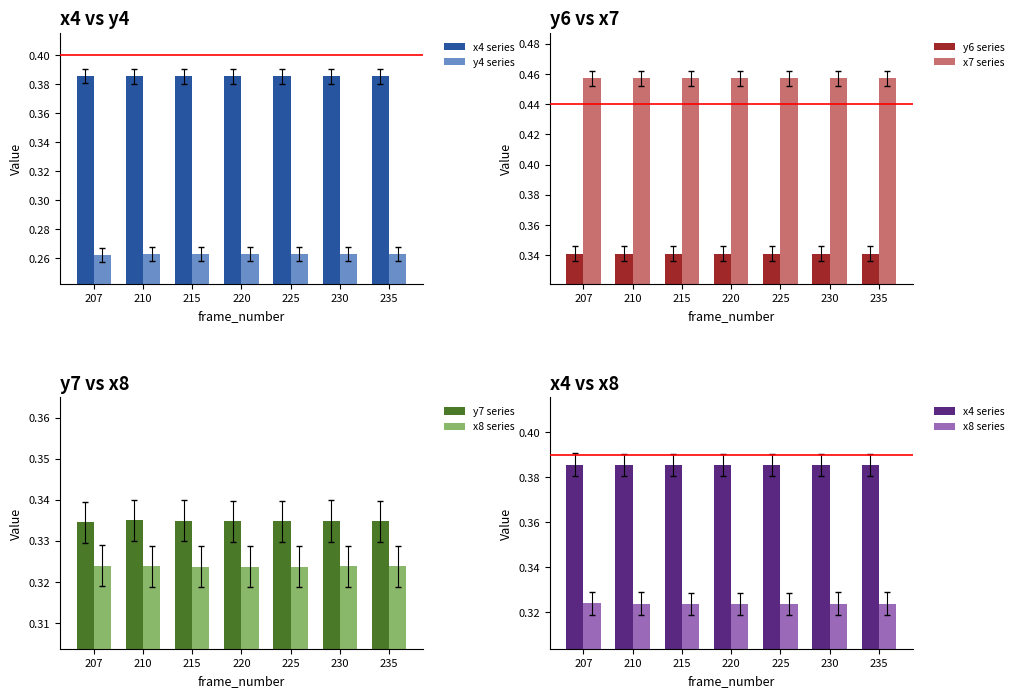

Is the value of y6 series at 235 greater than the value of x7 series at 230?

No